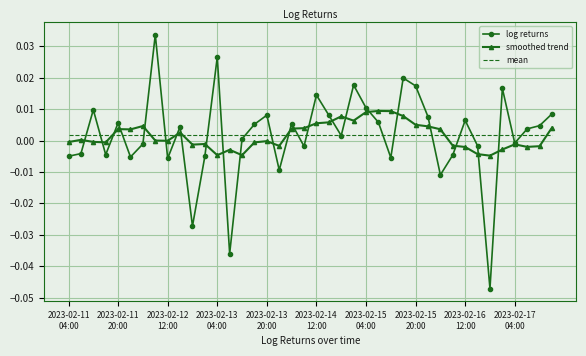

Which series ends up on top after the final intersection of mean and smoothed trend?

smoothed trend